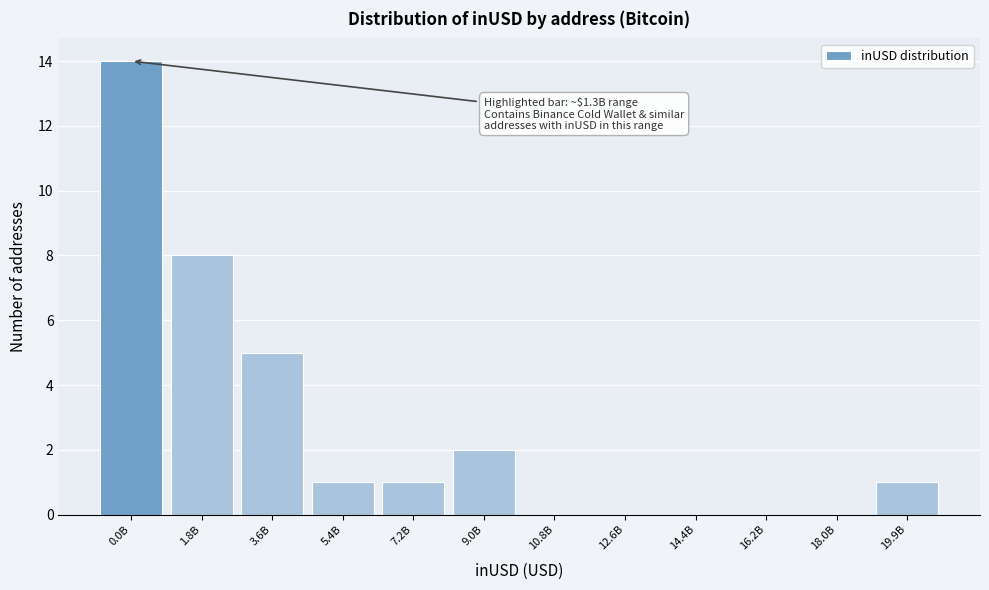

Reading left to right, what are all the values shown in this chart?

0.0B=14	1.8B=8	3.6B=5	5.4B=1	7.2B=1	9.0B=2	10.8B=0	12.6B=0	14.4B=0	16.2B=0	18.0B=0	19.9B=1